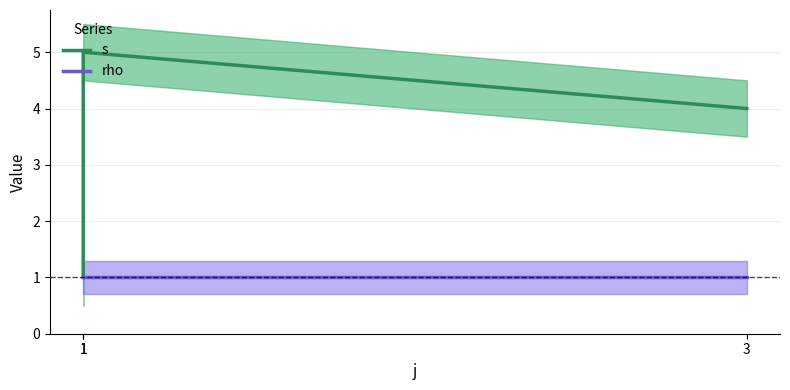

Which label corresponds to the largest value in the chart?

1